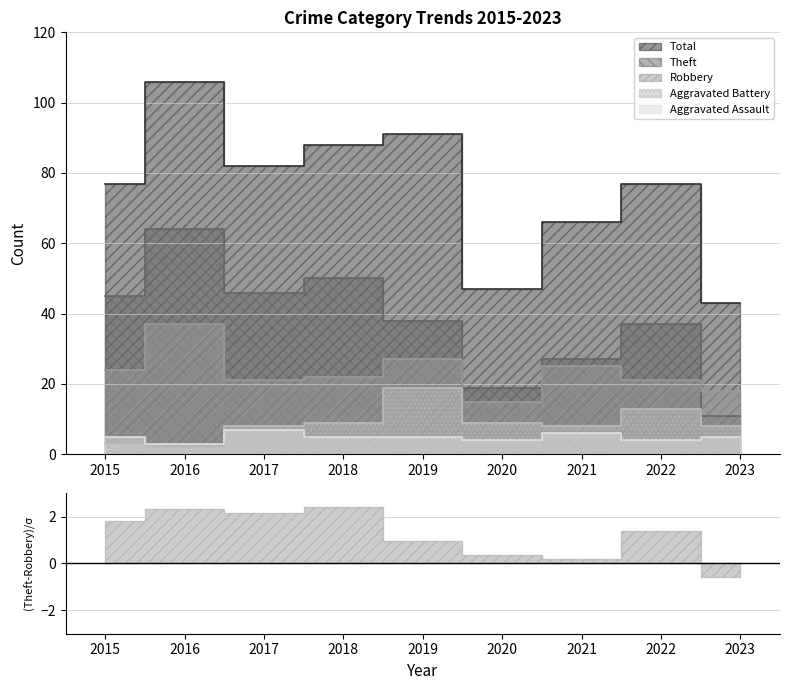

Reading right to left, what are all the values shown in this chart?

Theft: 2023=11	2022=37	2021=27	2020=19	2019=38	2018=50	2017=46	2016=64	2015=45
Robbery: 2023=18	2022=21	2021=25	2020=15	2019=27	2018=22	2017=21	2016=37	2015=24
Aggravated Battery: 2023=8	2022=13	2021=8	2020=9	2019=19	2018=9	2017=8	2016=2	2015=3
Aggravated Assault: 2023=5	2022=4	2021=6	2020=4	2019=5	2018=5	2017=7	2016=3	2015=5
Total: 2023=43	2022=77	2021=66	2020=47	2019=91	2018=88	2017=82	2016=106	2015=77